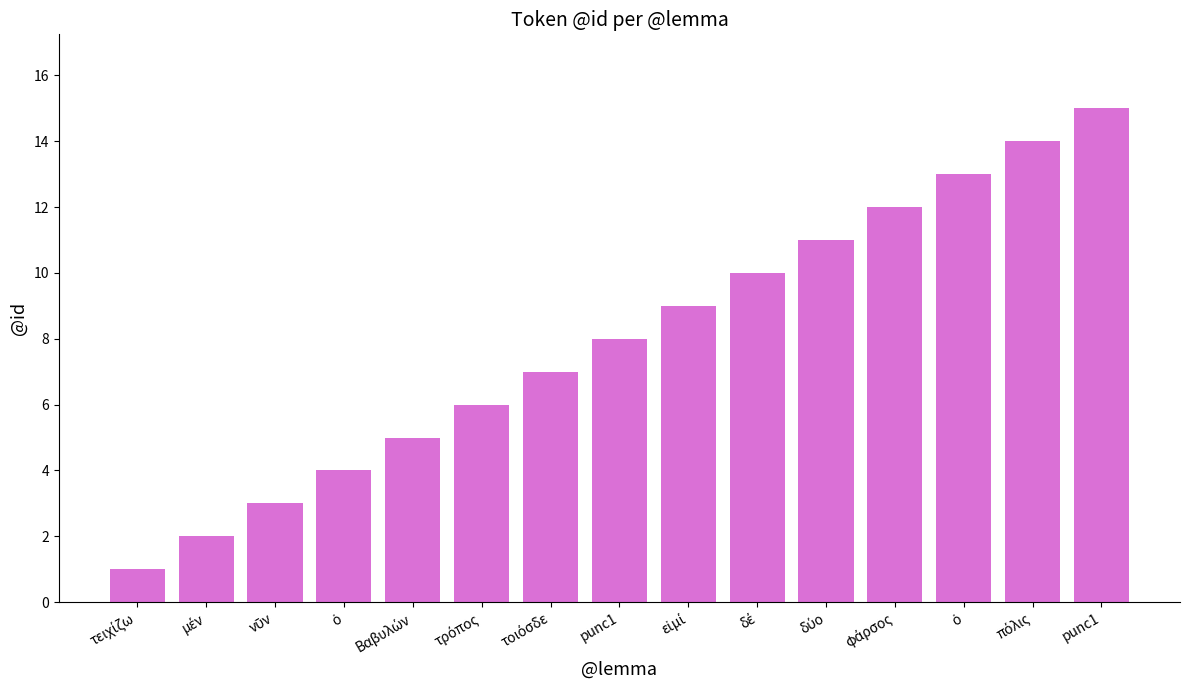

How many series are shown in this chart?

1